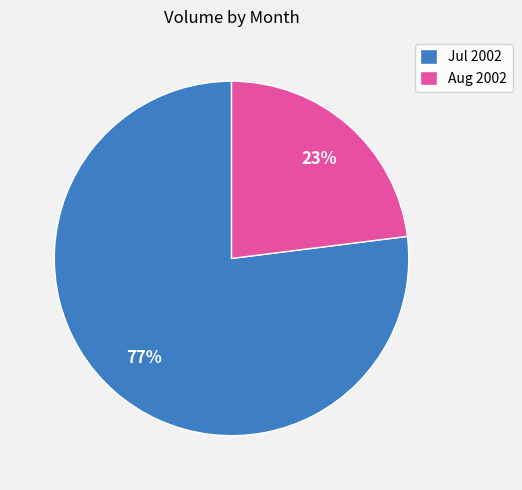

To the nearest percent, what is the difference between the Aug 2002 and Jul 2002 slice percentages?

54%